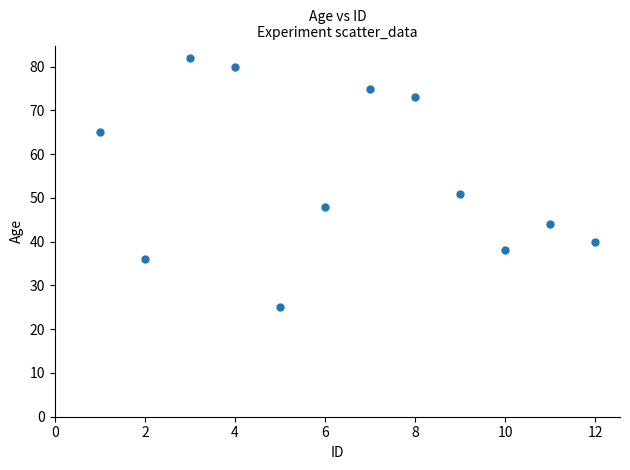

What is the range of X values (max minus min)?

11